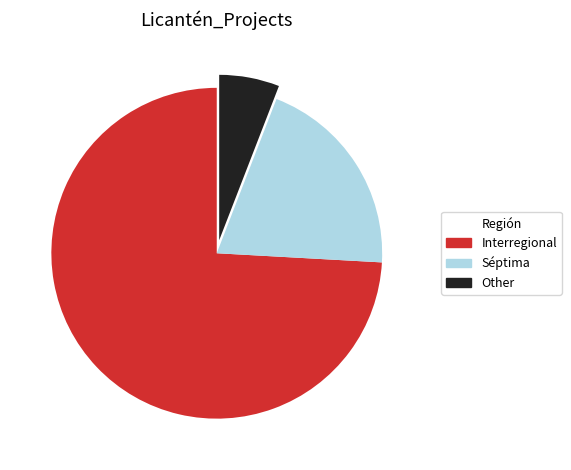

Do Séptima and Interregional together represent more than half of the pie?

Yes